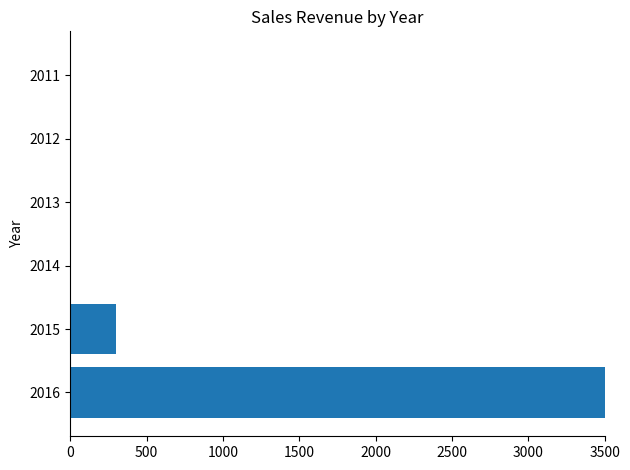

Read the value at 2015.

300